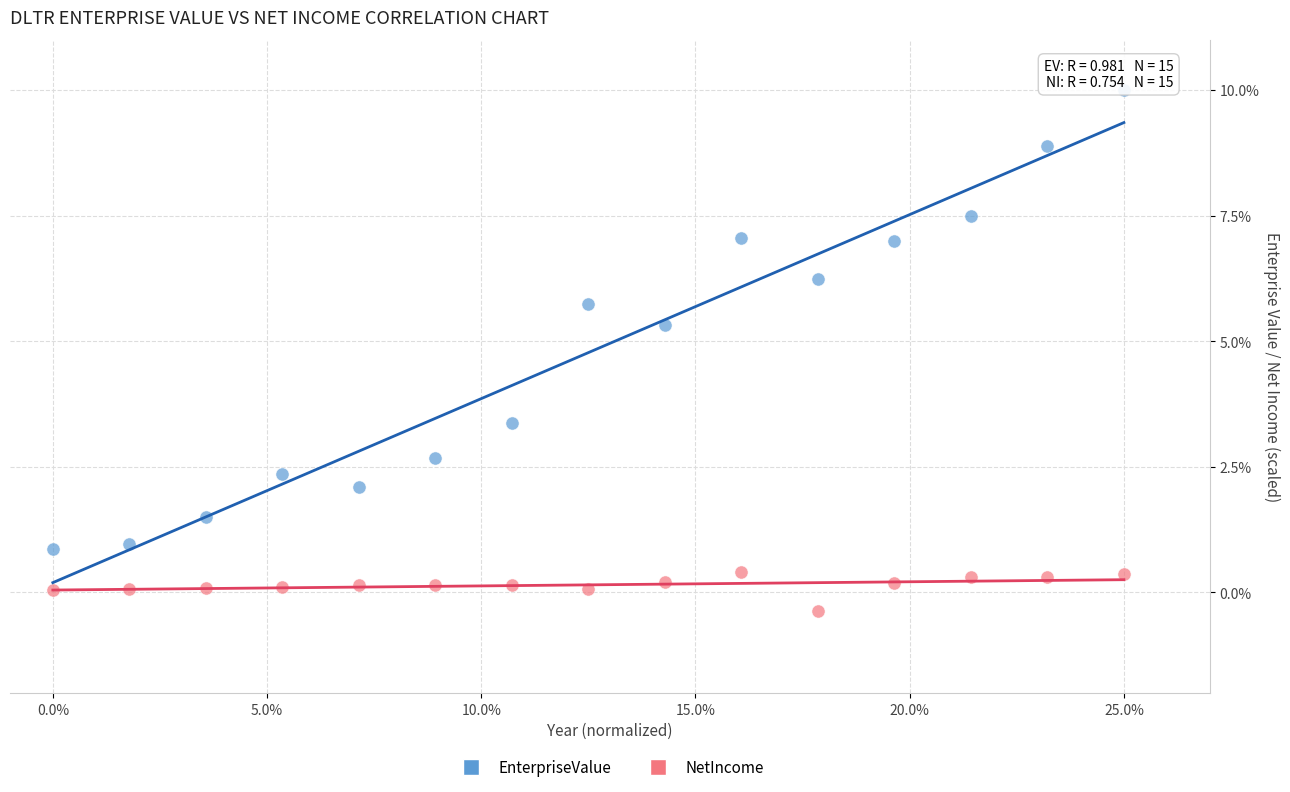

Which series reaches the minimum Y coordinate?

NetIncome